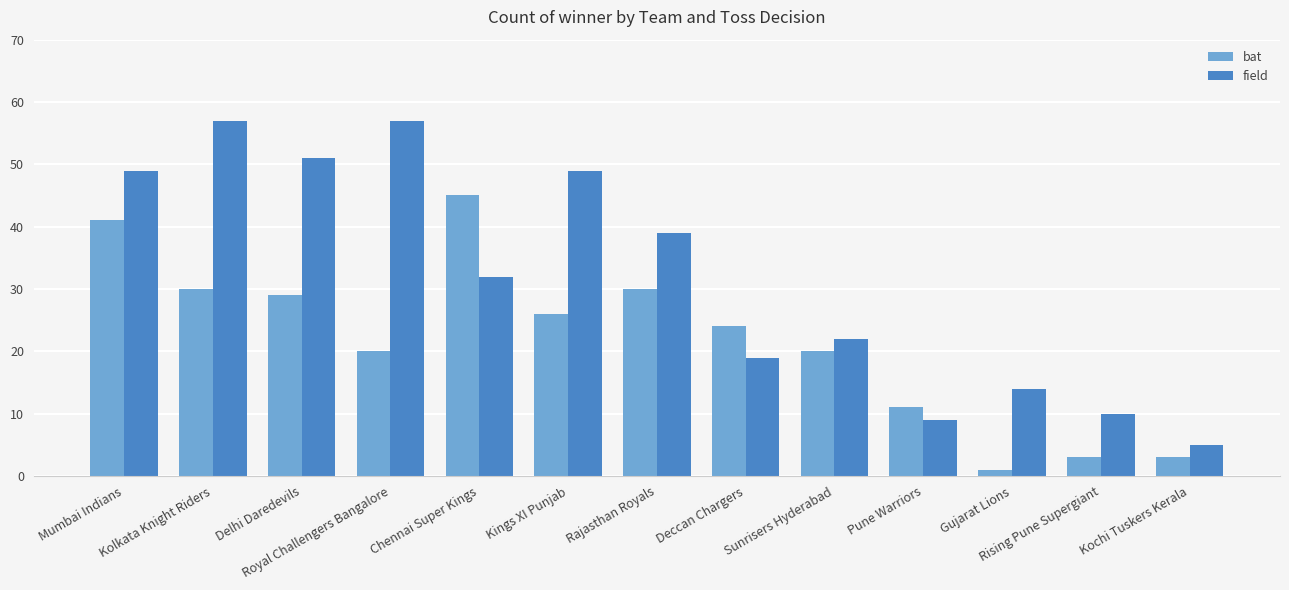

What is the label of the 5th bar from the right?

Sunrisers Hyderabad